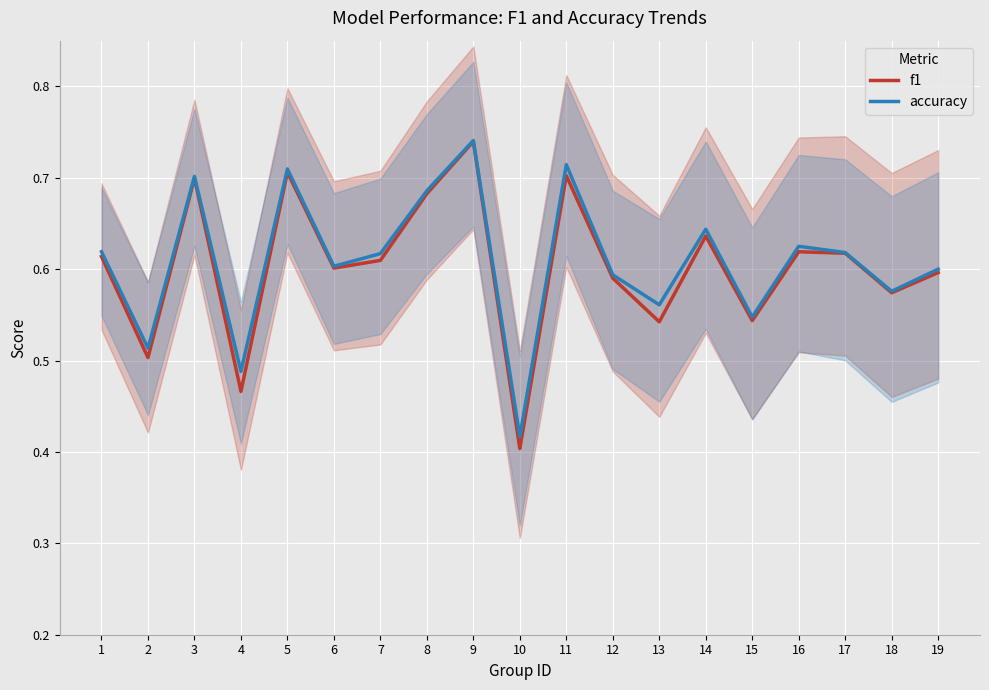

Rank the series by their maximum value, from highest to lowest.

accuracy, f1